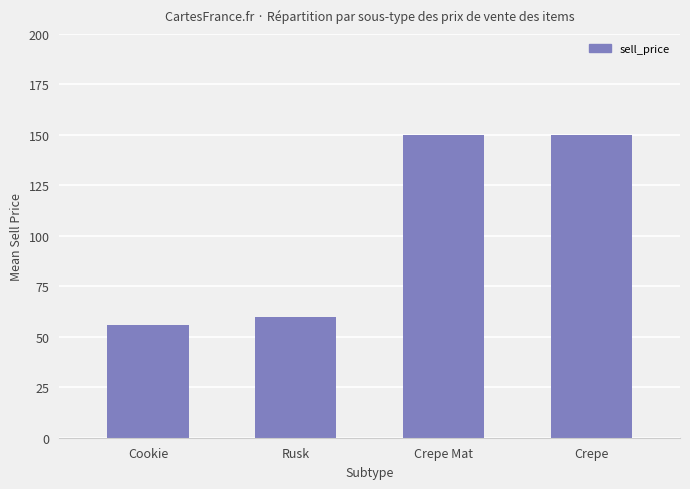

Reading left to right, transcribe all the data shown in this chart.

56	60	150	150